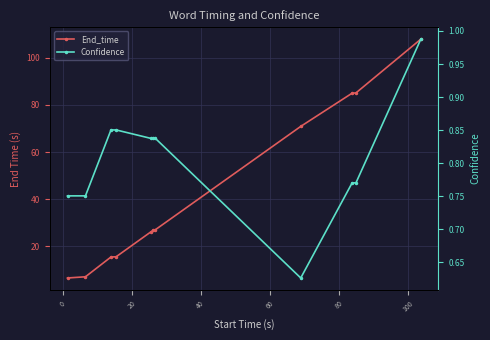

How many categories are shown in the chart?

11